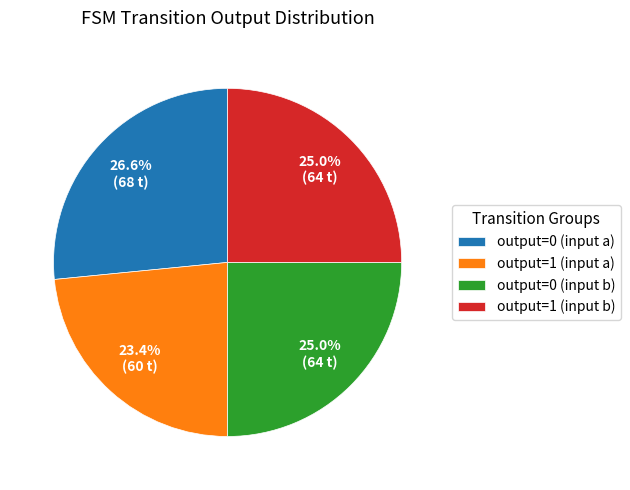

Does output=0 (input a) account for over 50% of the chart?

No